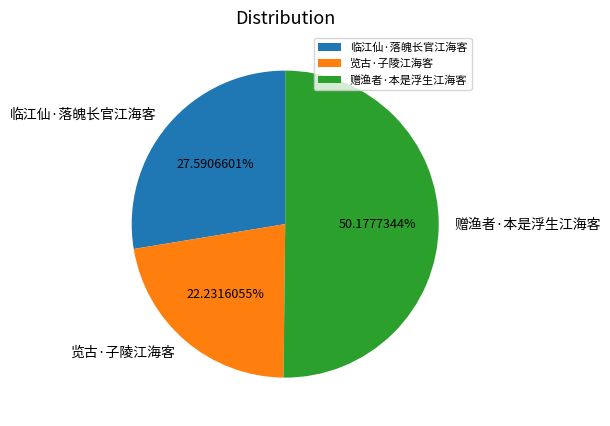

Rank the categories by value from highest to lowest.

赠渔者·本是浮生江海客, 临江仙·落魄长官江海客, 览古·子陵江海客